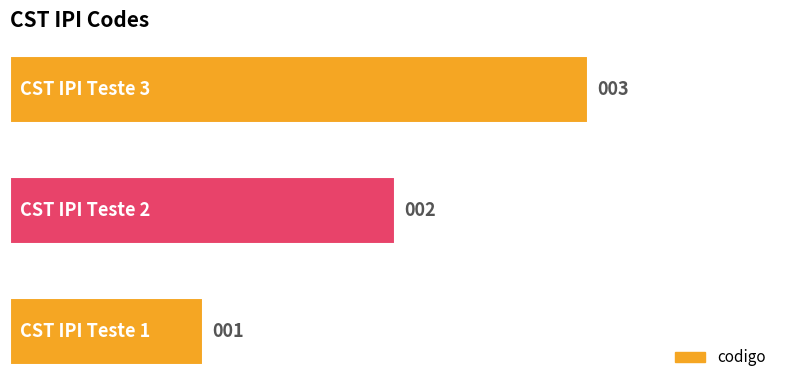

How many series are shown in this chart?

1